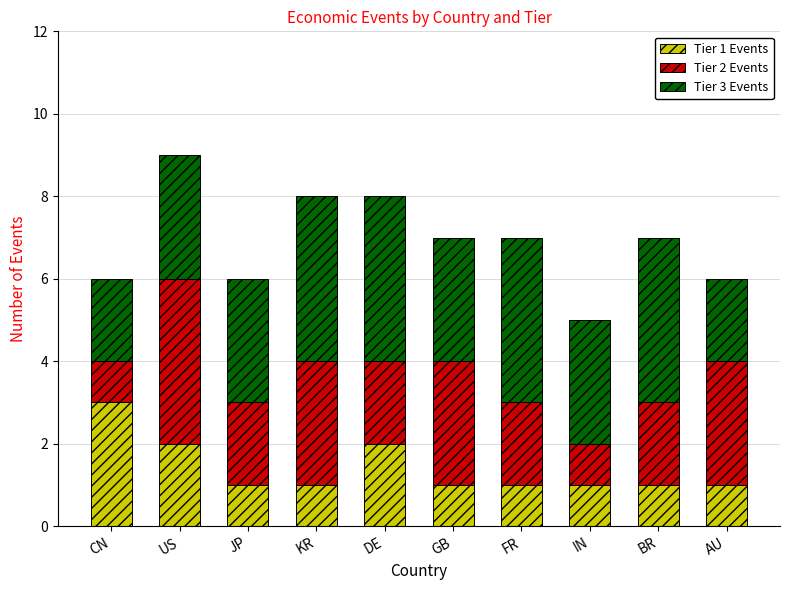

Which category has the highest value in the Tier 1 Events series?

CN